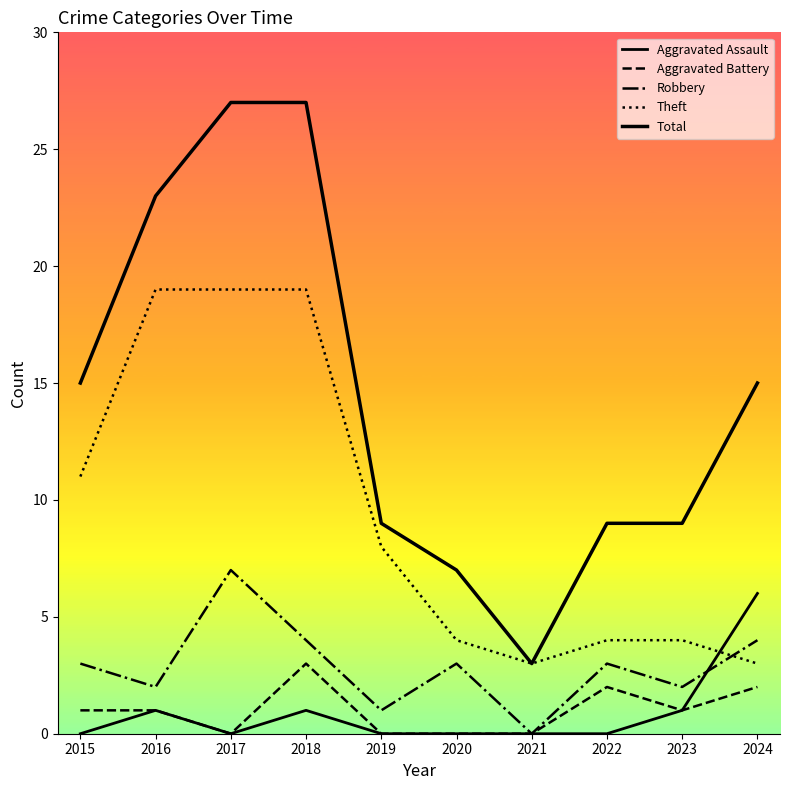

Reading left to right, extract all data points from this chart.

Aggravated Assault: 2015=0	2016=1	2017=0	2018=1	2019=0	2020=0	2021=0	2022=0	2023=1	2024=6
Aggravated Battery: 2015=1	2016=1	2017=0	2018=3	2019=0	2020=0	2021=0	2022=2	2023=1	2024=2
Robbery: 2015=3	2016=2	2017=7	2018=4	2019=1	2020=3	2021=0	2022=3	2023=2	2024=4
Theft: 2015=11	2016=19	2017=19	2018=19	2019=8	2020=4	2021=3	2022=4	2023=4	2024=3
Total: 2015=15	2016=23	2017=27	2018=27	2019=9	2020=7	2021=3	2022=9	2023=9	2024=15